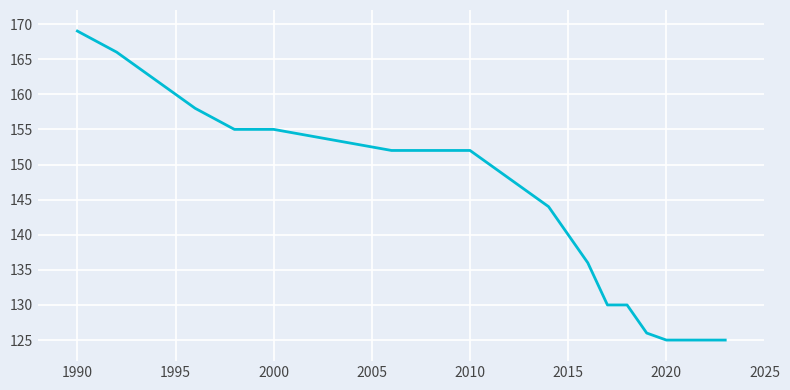

What is the greatest value displayed?

169